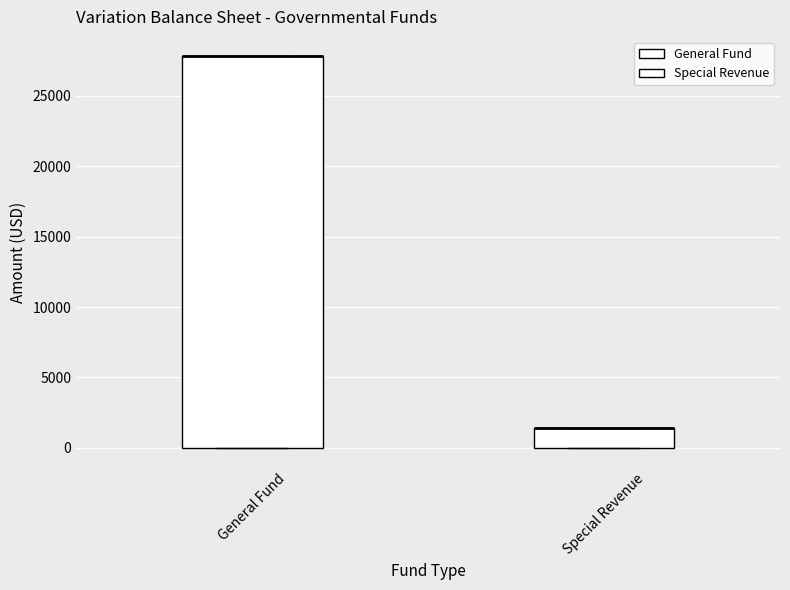

Where is the lower edge of the box for Special Revenue on the y-axis? The values are not printed on the chart, so give them approximately, as read against the axis.

0